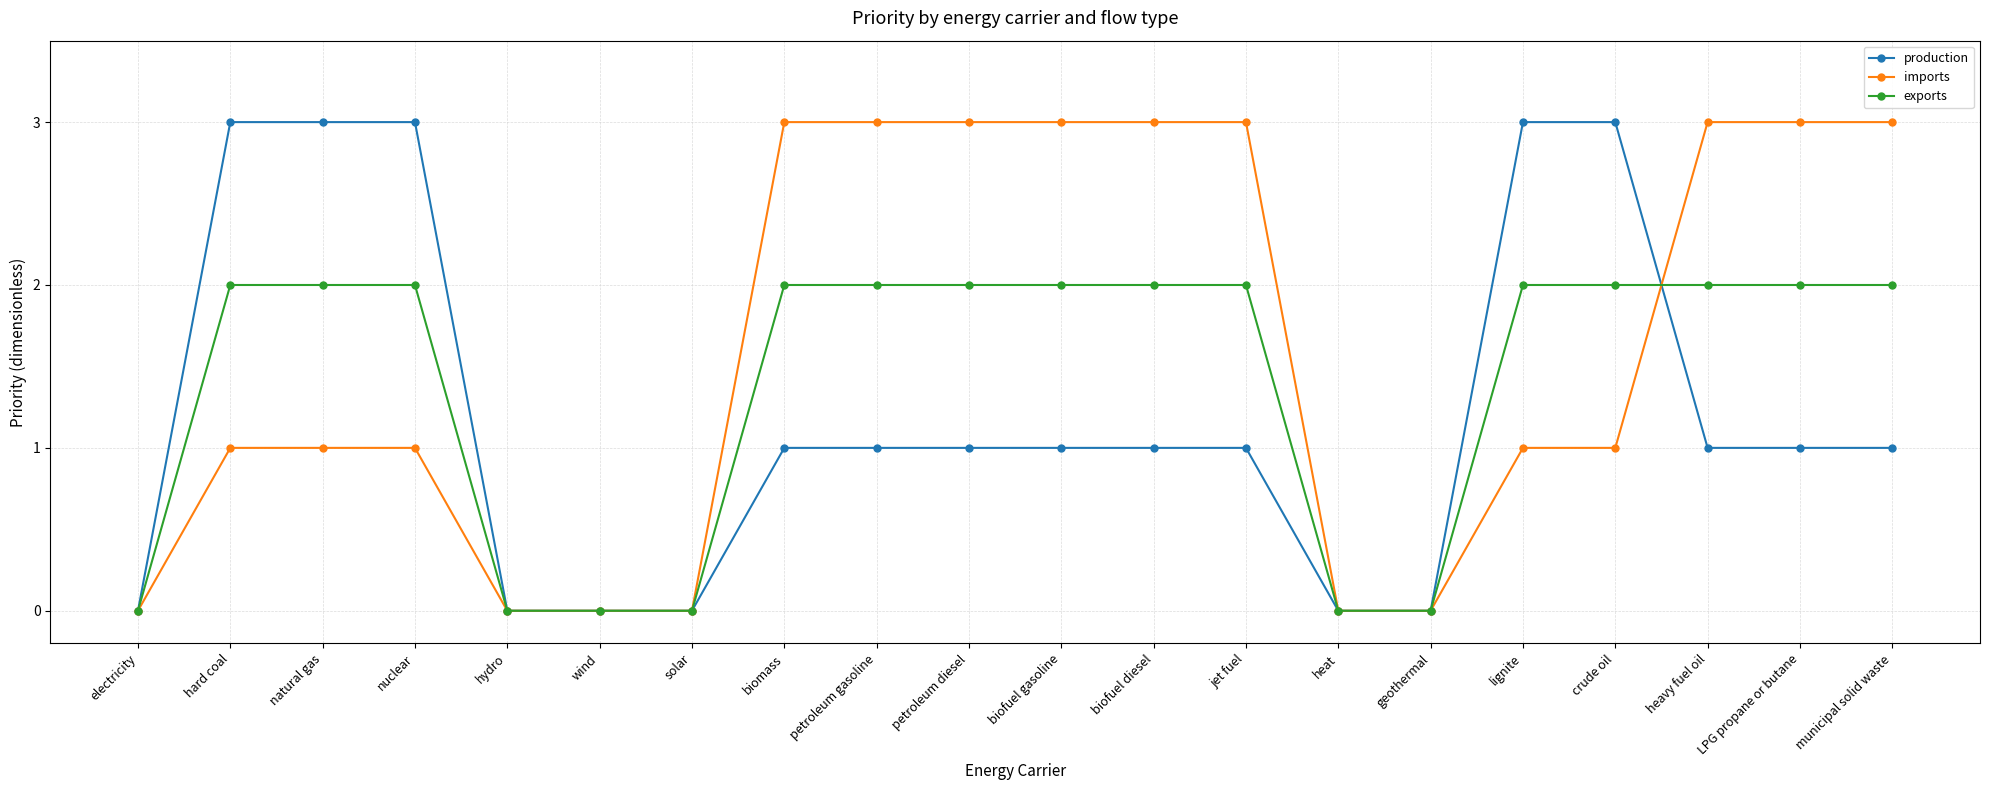

Reading left to right, list all the values displayed in this chart.

production: 0	3	3	3	0	0	0	1	1	1	1	1	1	0	0	3	3	1	1	1
imports: 0	1	1	1	0	0	0	3	3	3	3	3	3	0	0	1	1	3	3	3
exports: 0	2	2	2	0	0	0	2	2	2	2	2	2	0	0	2	2	2	2	2